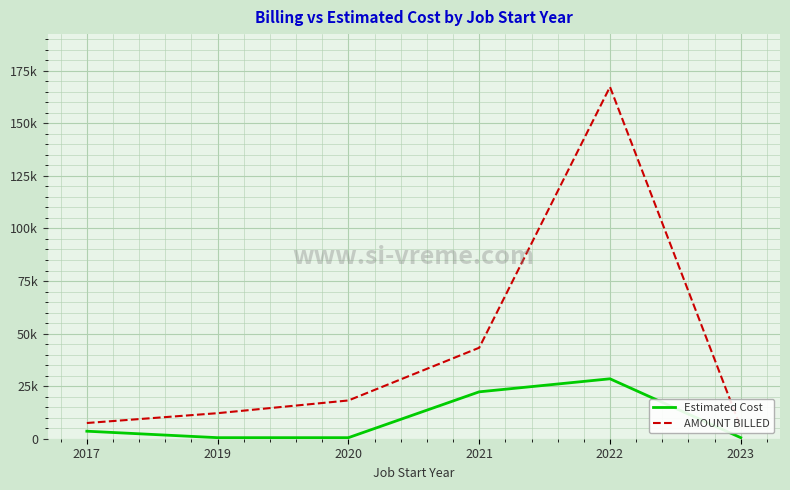

True or false: AMOUNT BILLED and Estimated Cost cross at least once.

False